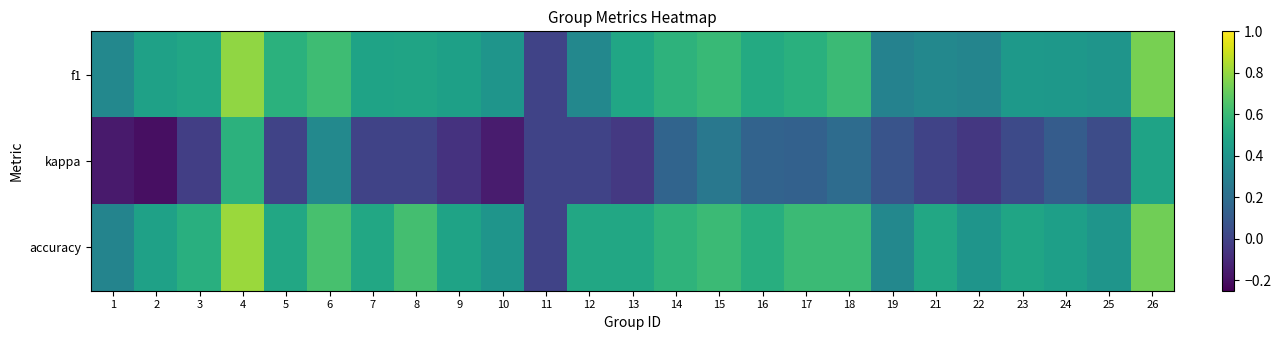

Which category has the highest value across all series?

4